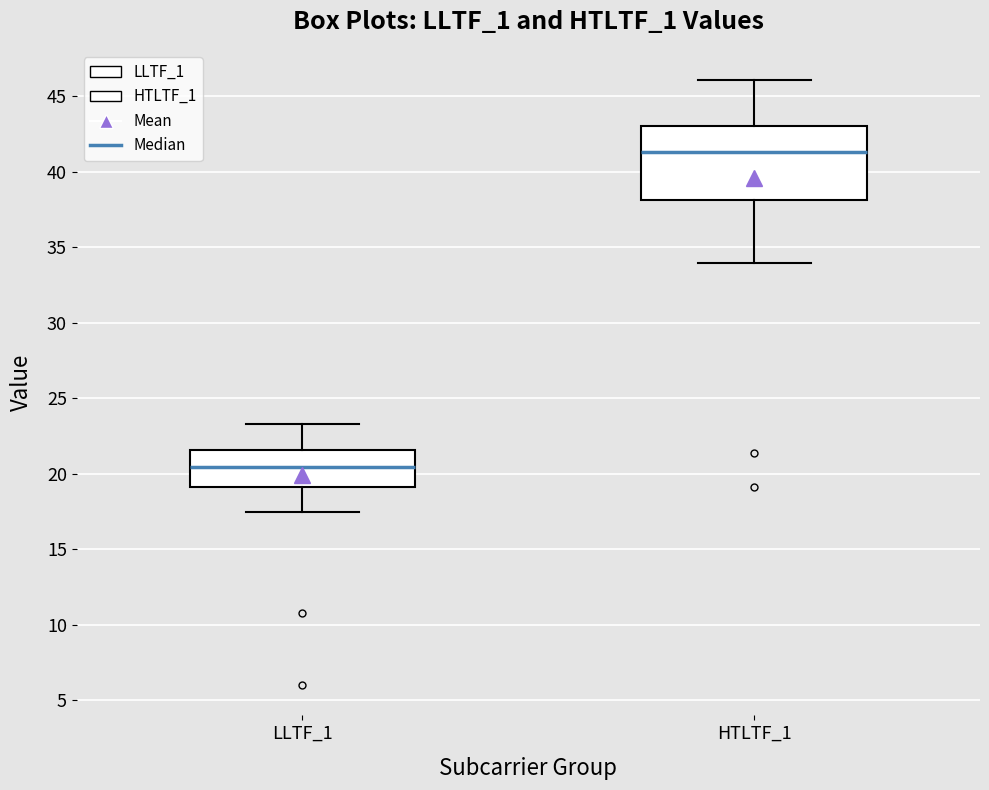

Where is the lower edge of the box for HTLTF_1 on the y-axis? The values are not printed on the chart, so give them approximately, as read against the axis.

38.0